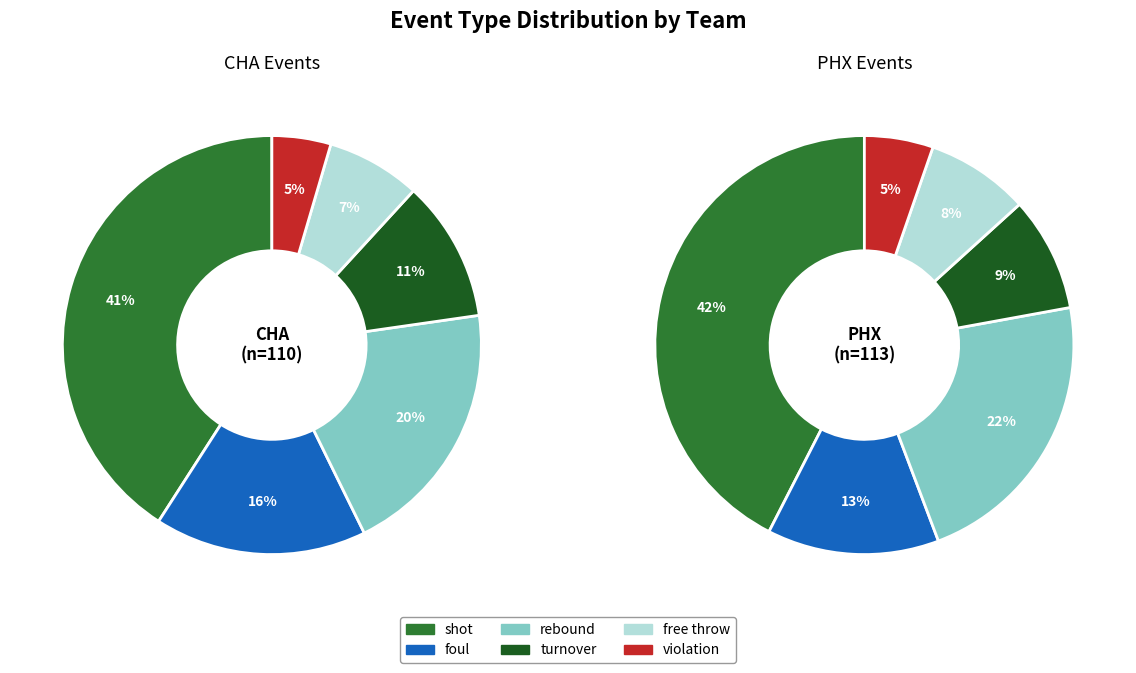

How many segments does this pie chart have?

6